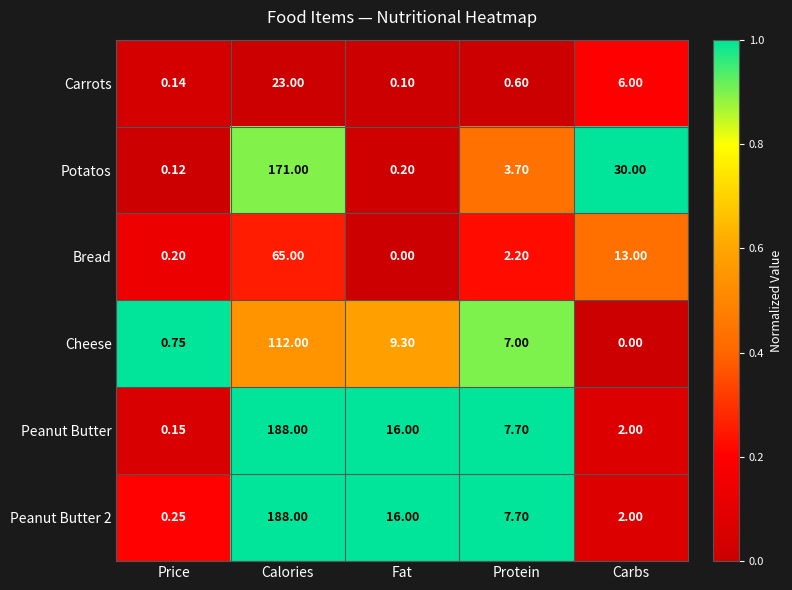

Which series has the largest range (max minus min)?

Peanut Butter